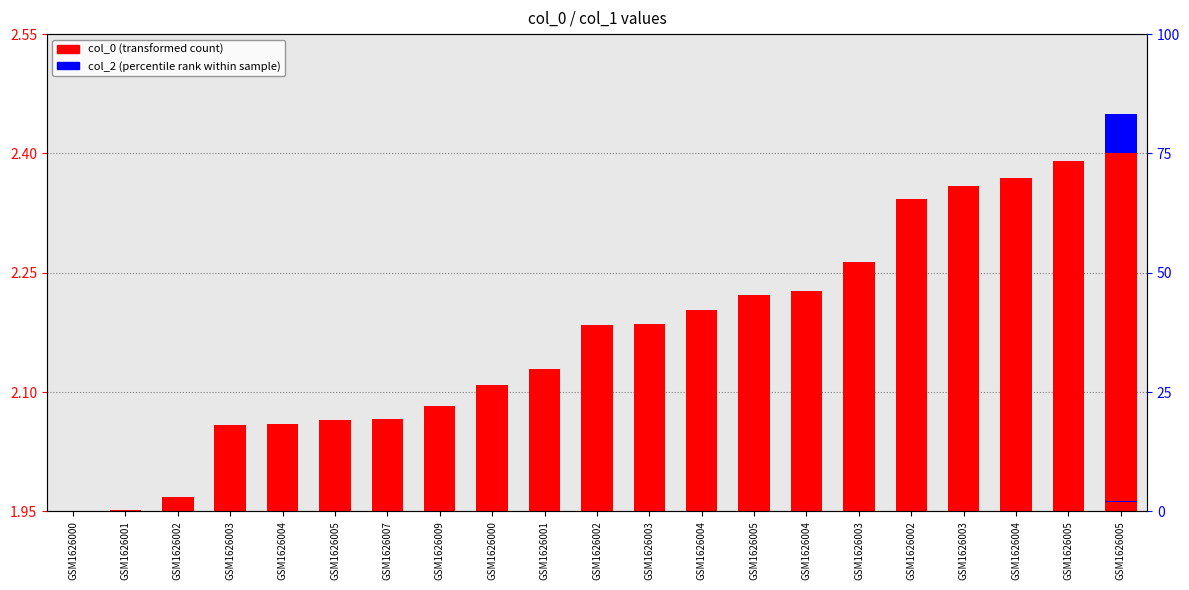

At GSM1626005, list the series in order from smallest to largest.

col_2 (percentile rank), col_0 (transformed count)